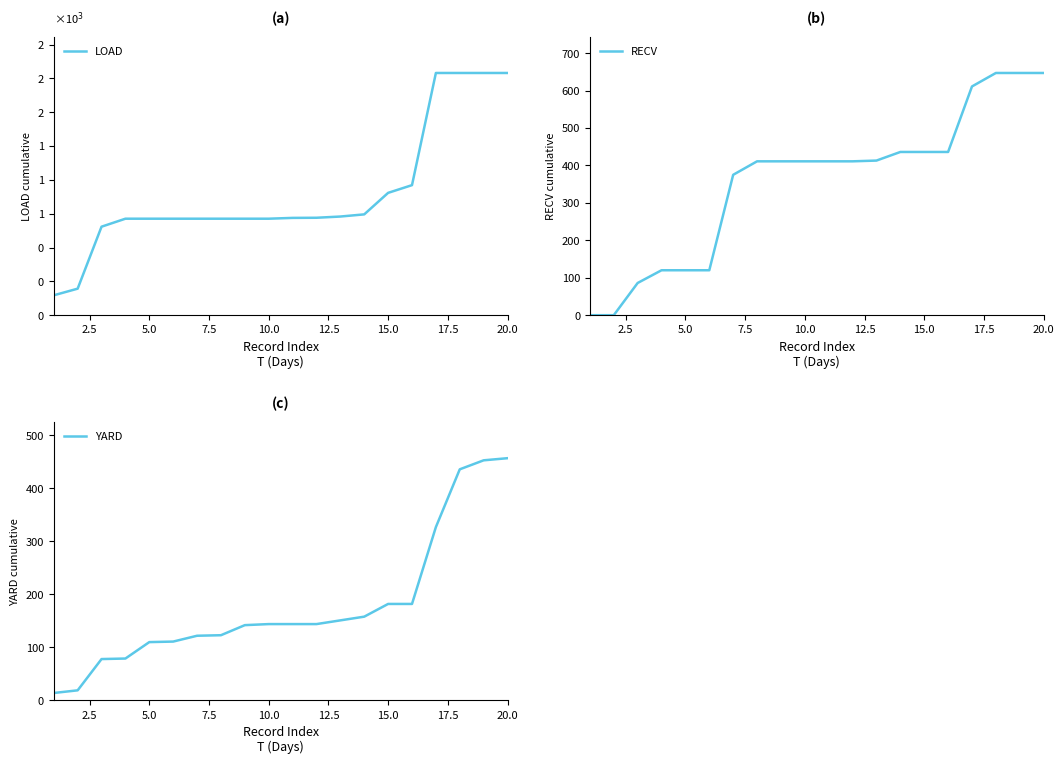

True or false: LOAD and DSCH intersect in this chart.

False